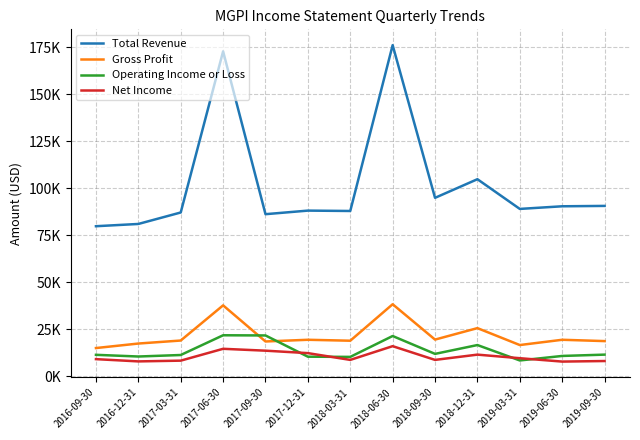

True or false: Net Income and Gross Profit cross at least once.

False